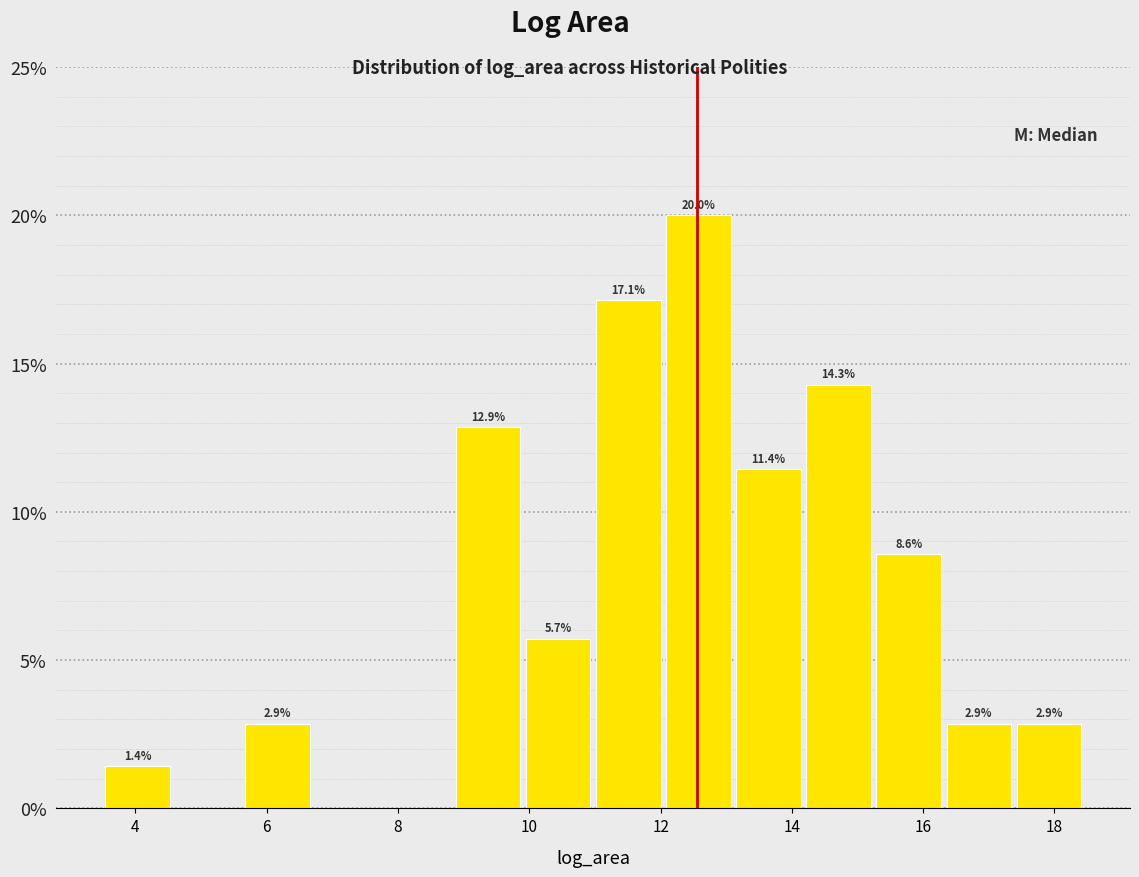

Which range on the x-axis has the tallest bar?

12.0 to 13.2